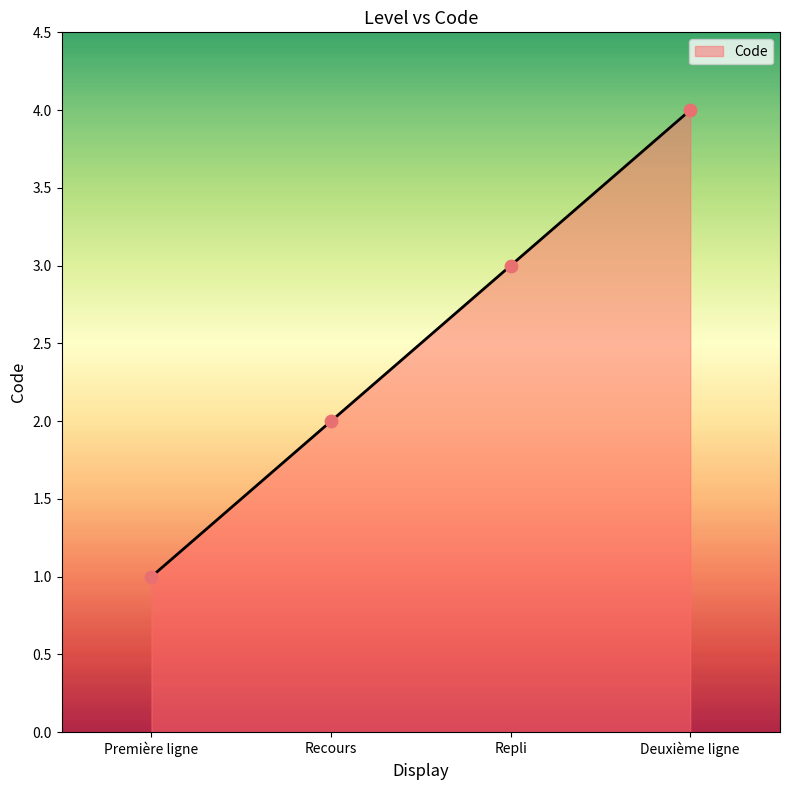

What is the ratio of the value at Repli to the value at Première ligne?

3.0